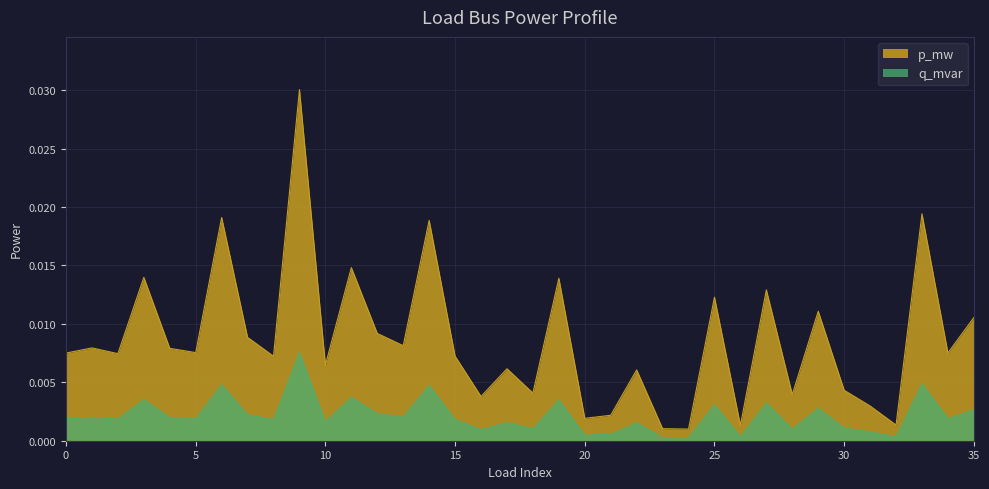

At 23, list the series in order from largest to smallest.

p_mw, q_mvar